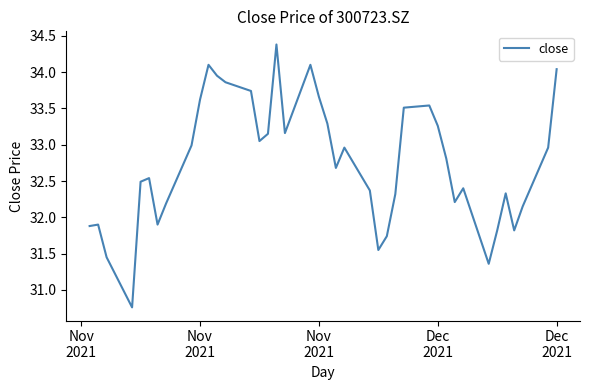

What is the difference between the second highest and second lowest values?

2.7